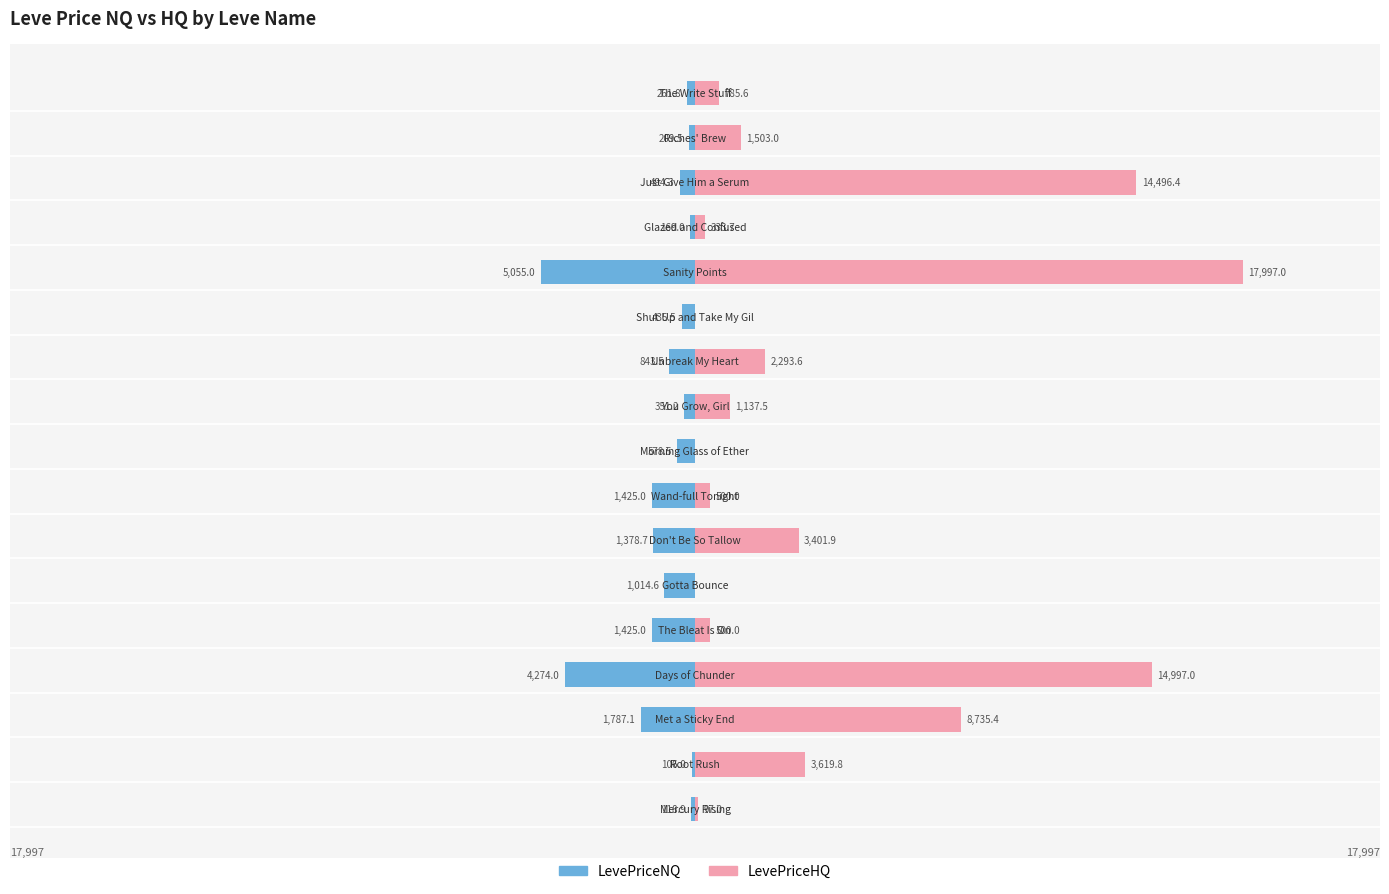

What is the approximate value of LevePriceNQ at 0?

-118.9